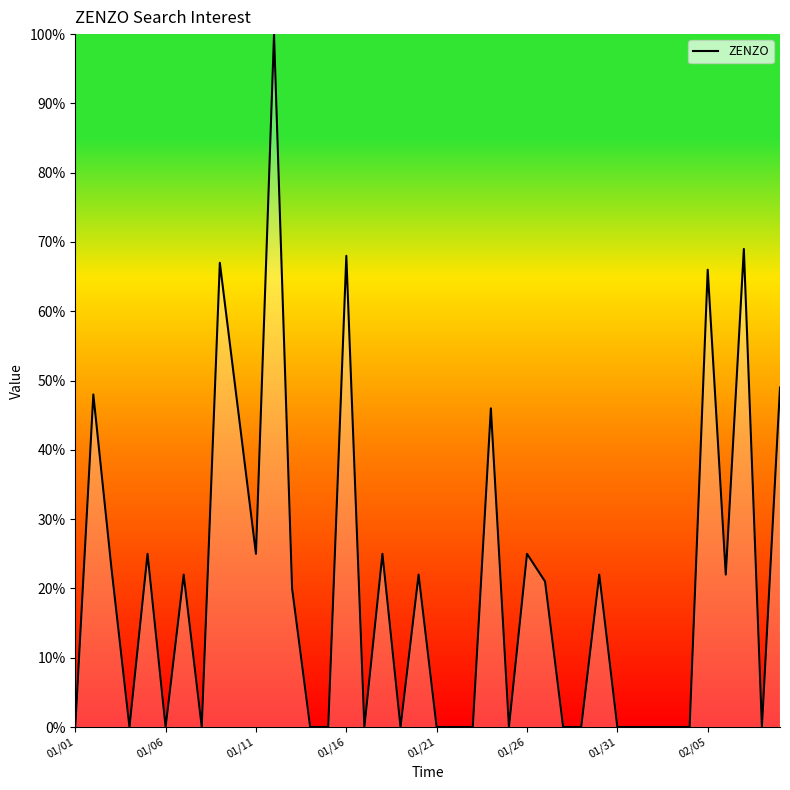

The chart shows a value of -43 at 01/06. True or false?

False